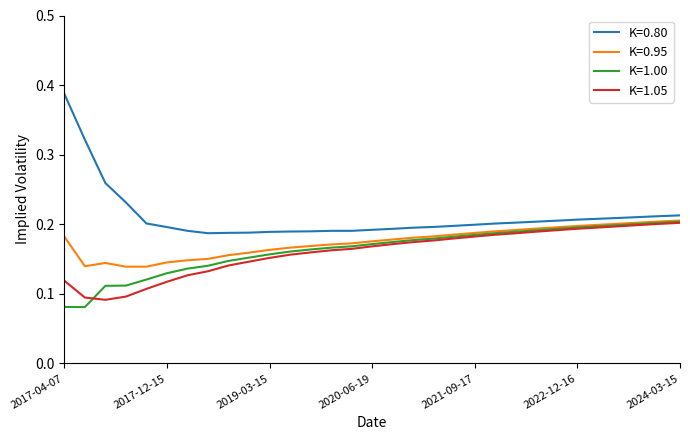

Count the K=1.00 values in the range 0 to 1.

31